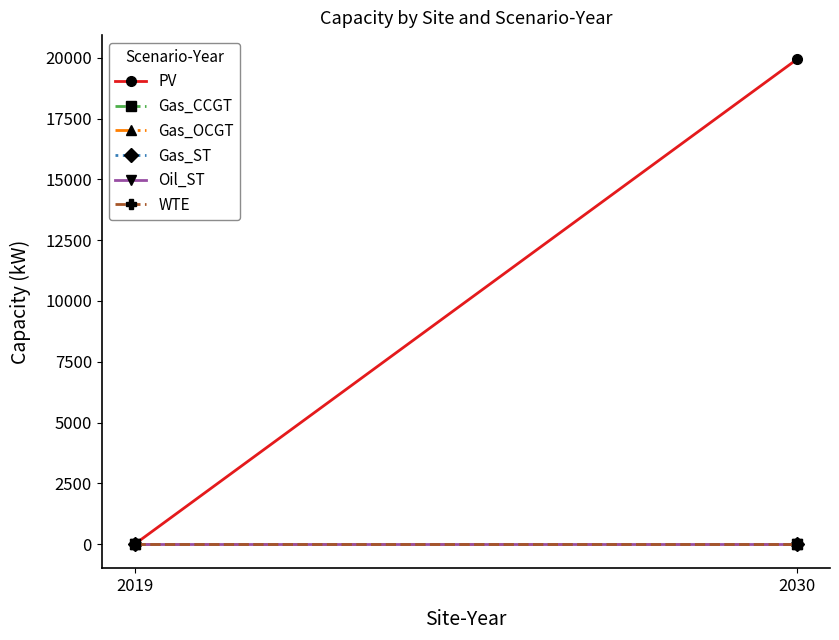

At which label does PV first exceed 19932?

2030